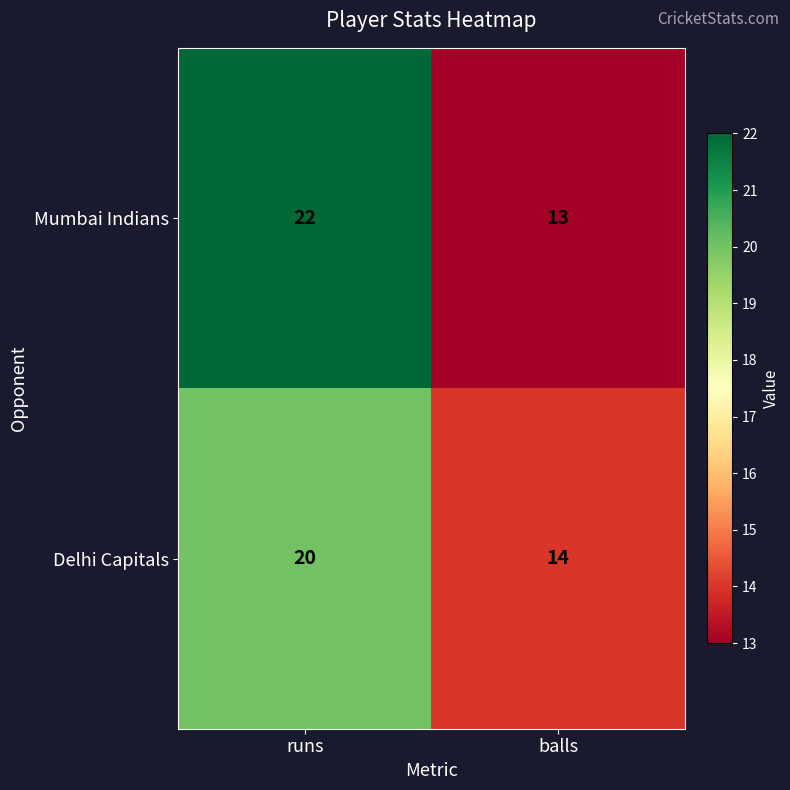

Rank the series at balls from lowest to highest value.

Mumbai Indians, Delhi Capitals